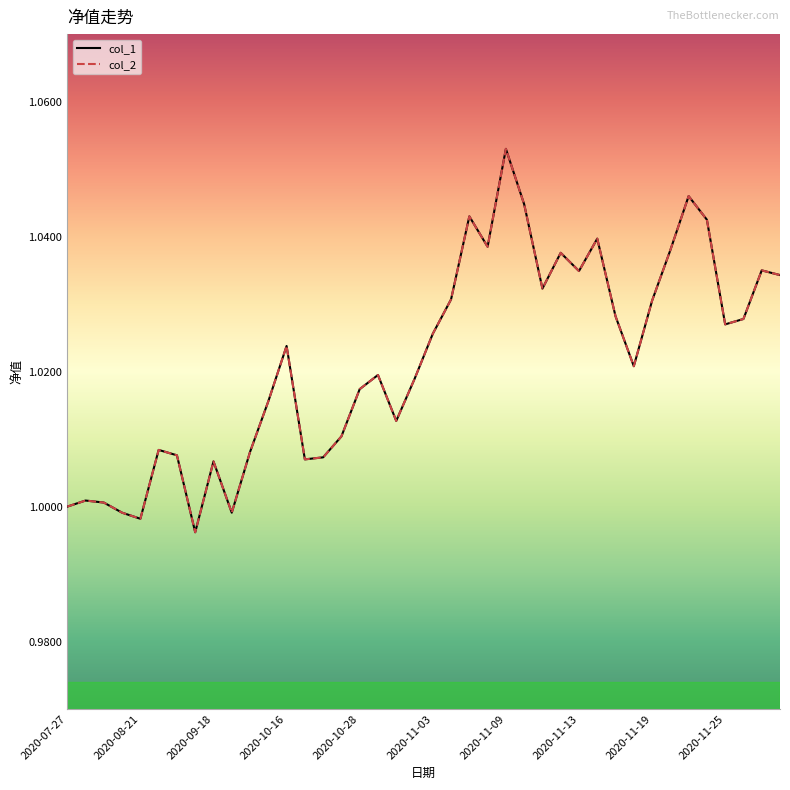

What is the value of the col_2 point at the 26th from the left?

1.0